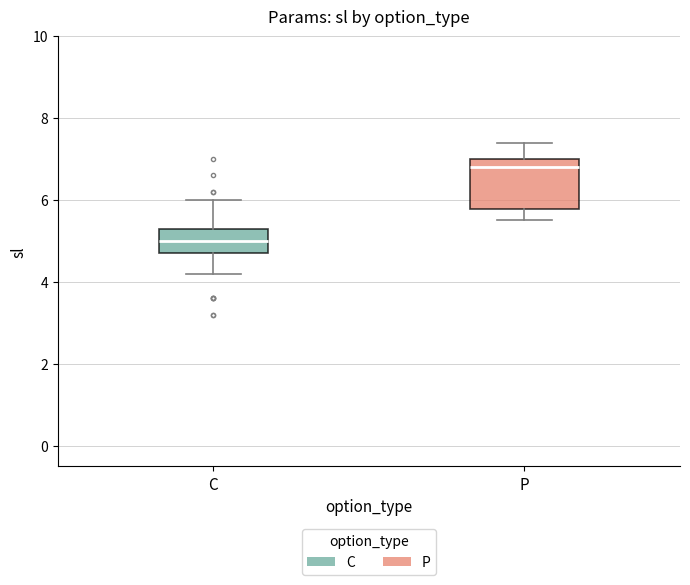

Comparing the boxes themselves (not the whiskers), which one is the tallest?

P